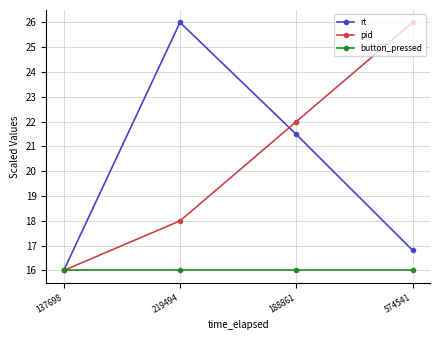

The value of pid at 574541 is 12.7. True or false?

False